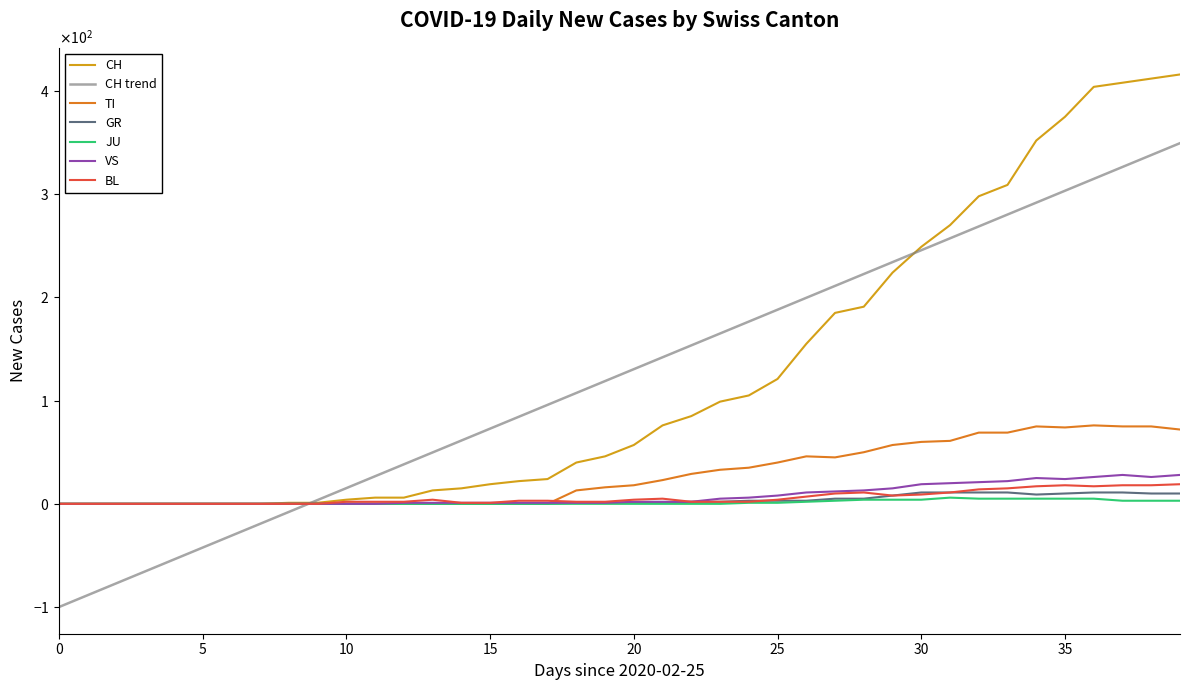

How many interior local valleys does the BL series have?

2